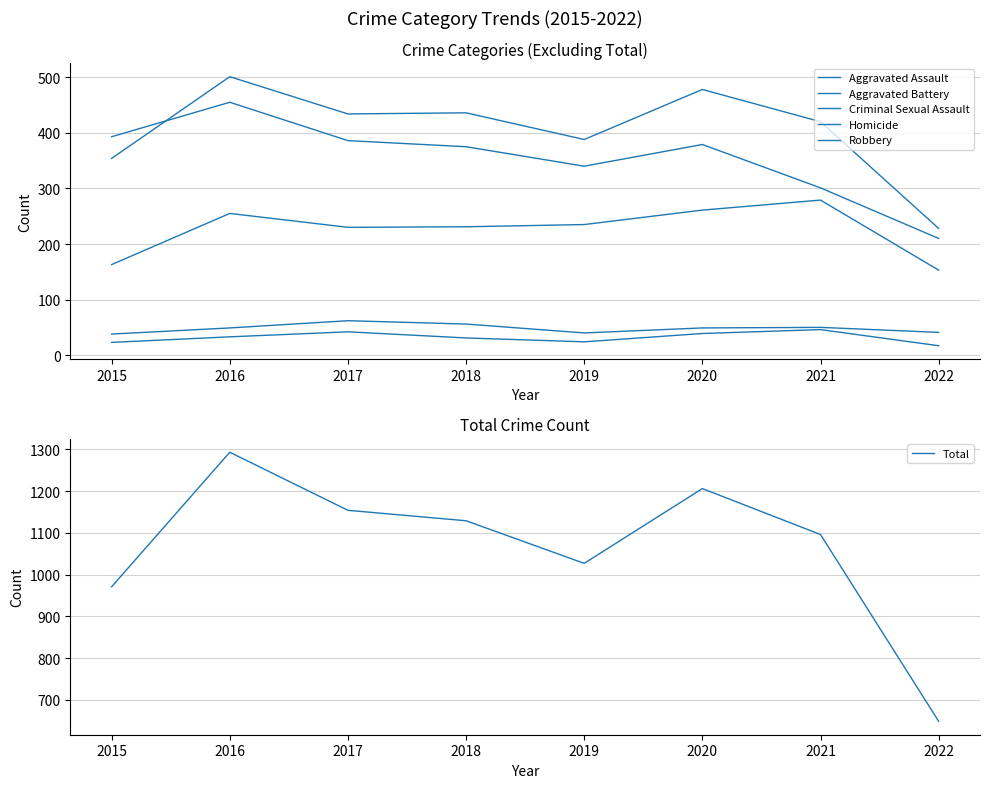

Rank the series at 2016 from highest to lowest value.

Total, Aggravated Battery, Robbery, Aggravated Assault, Criminal Sexual Assault, Homicide